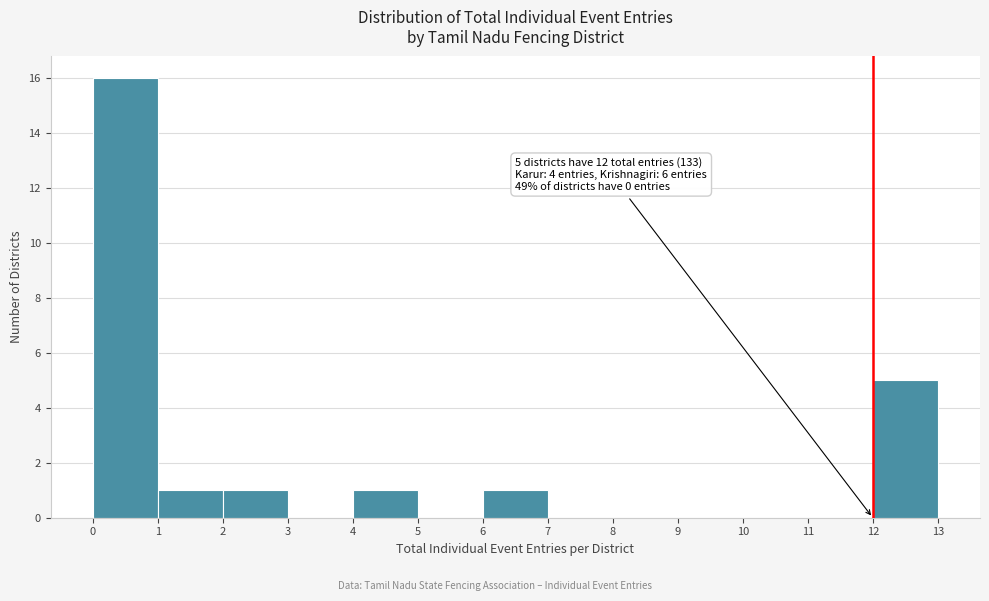

Which range on the x-axis has the tallest bar?

0 to 1